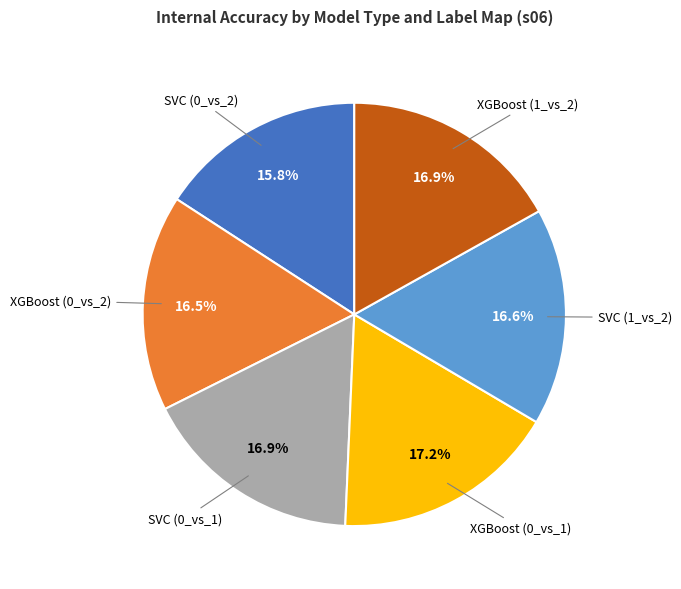

The XGBoost (0_vs_1) slice represents 17% of the pie. True or false?

True